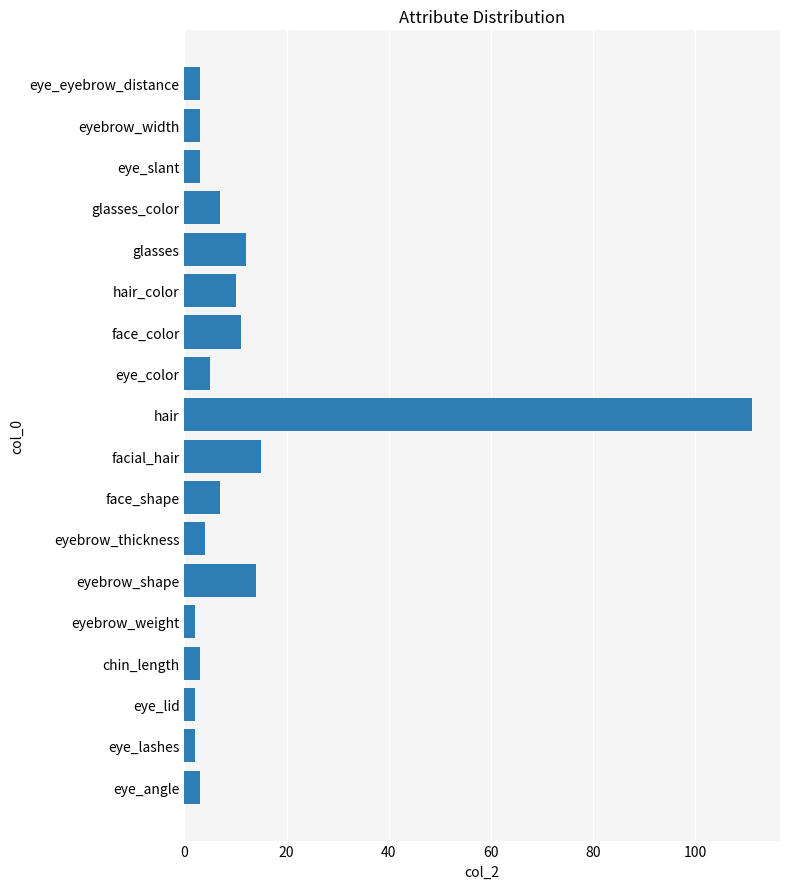

Which has a higher value, eyebrow_shape or chin_length?

eyebrow_shape